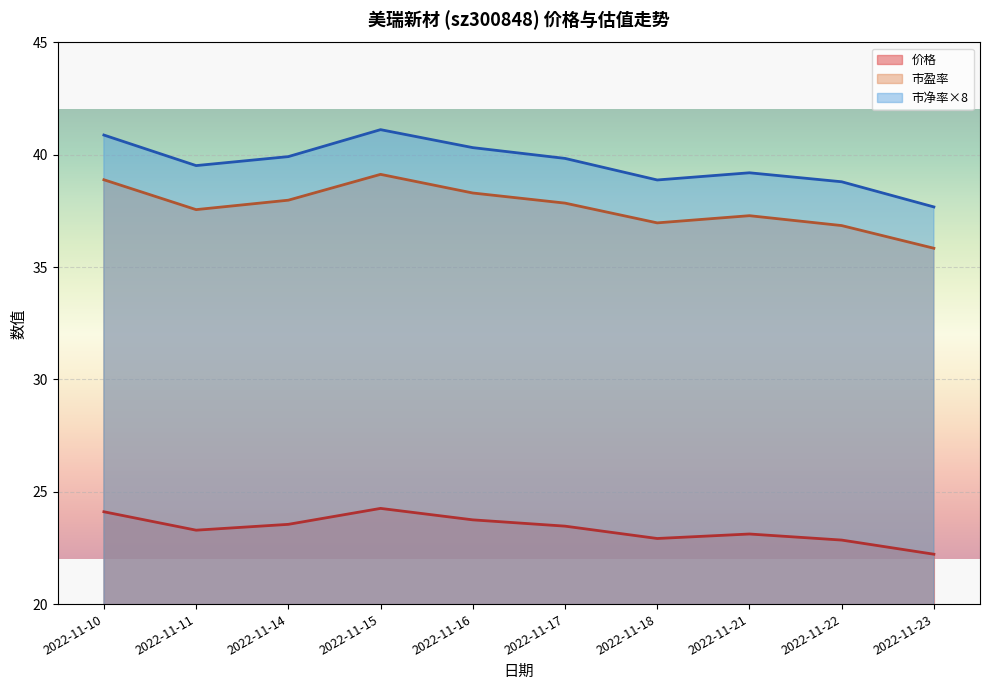

Reading right to left, extract all data points from this chart.

价格: 2022-11-23=22.2	2022-11-22=22.9	2022-11-21=23.1	2022-11-18=22.9	2022-11-17=23.5	2022-11-16=23.8	2022-11-15=24.3	2022-11-14=23.6	2022-11-11=23.3	2022-11-10=24.1
市盈率: 2022-11-23=35.8	2022-11-22=36.9	2022-11-21=37.3	2022-11-18=37.0	2022-11-17=37.9	2022-11-16=38.3	2022-11-15=39.1	2022-11-14=38.0	2022-11-11=37.6	2022-11-10=38.9
市净率: 2022-11-23=37.7	2022-11-22=38.8	2022-11-21=39.2	2022-11-18=38.9	2022-11-17=39.8	2022-11-16=40.3	2022-11-15=41.1	2022-11-14=39.9	2022-11-11=39.5	2022-11-10=40.9